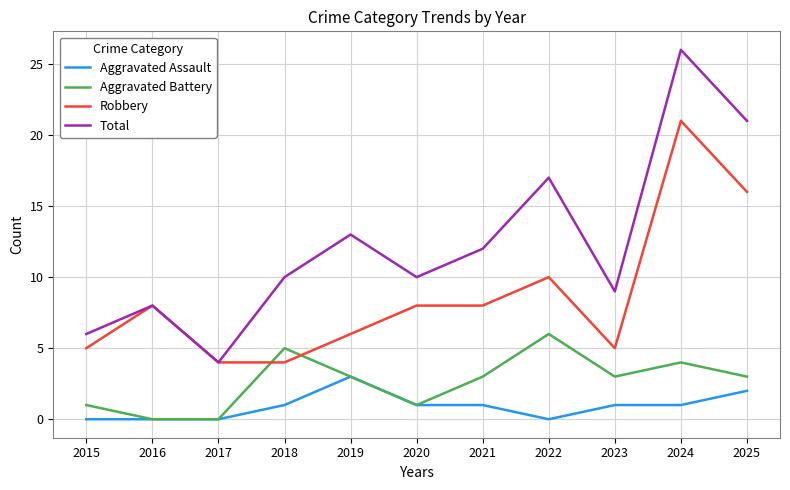

The Aggravated Assault series shows 0 at 2015. True or false?

True